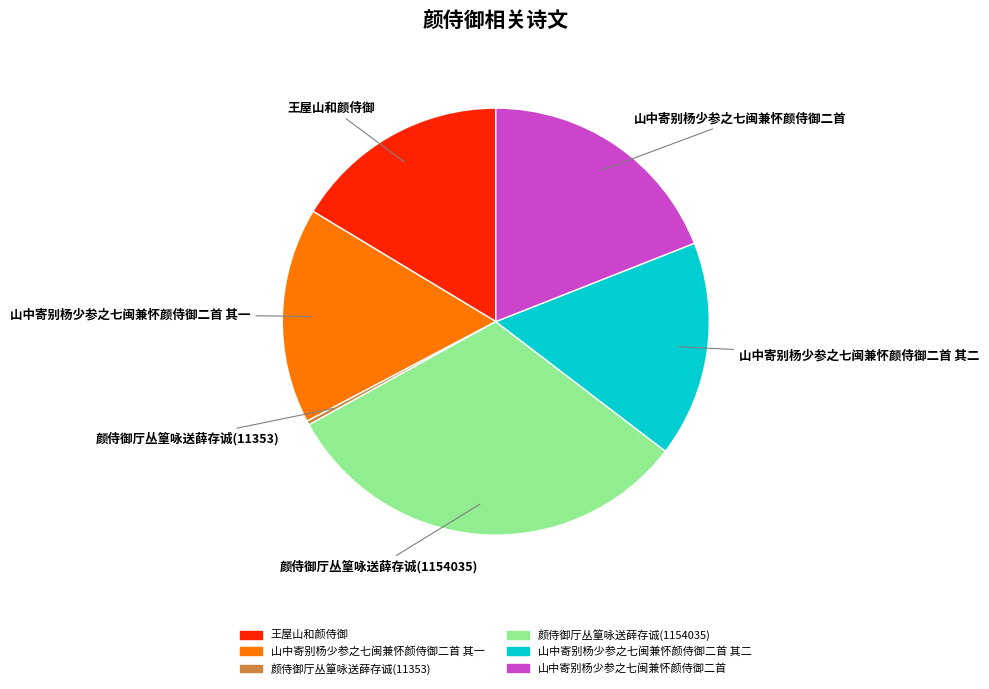

Is there a majority slice in this chart?

No